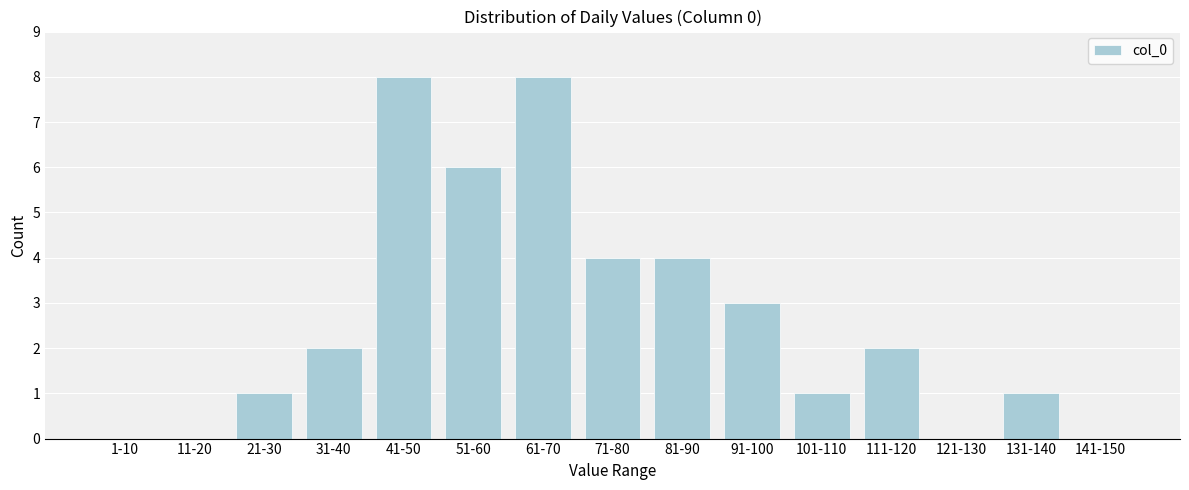

Reading left to right, extract all data points from this chart.

1-10=0	11-20=0	21-30=1	31-40=2	41-50=8	51-60=6	61-70=8	71-80=4	81-90=4	91-100=3	101-110=1	111-120=2	121-130=0	131-140=1	141-150=0